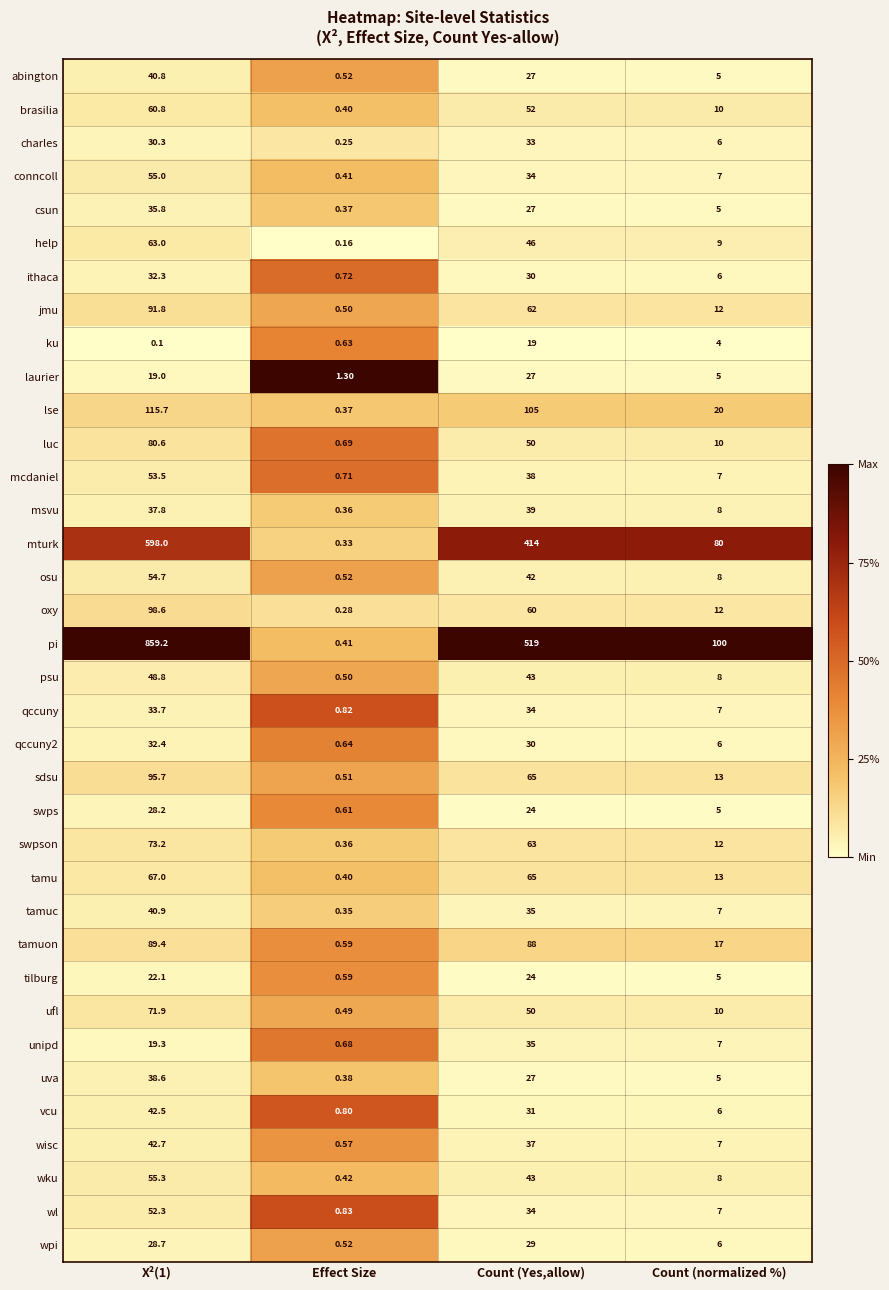

At how many categories does at least one series exceed 0?

4